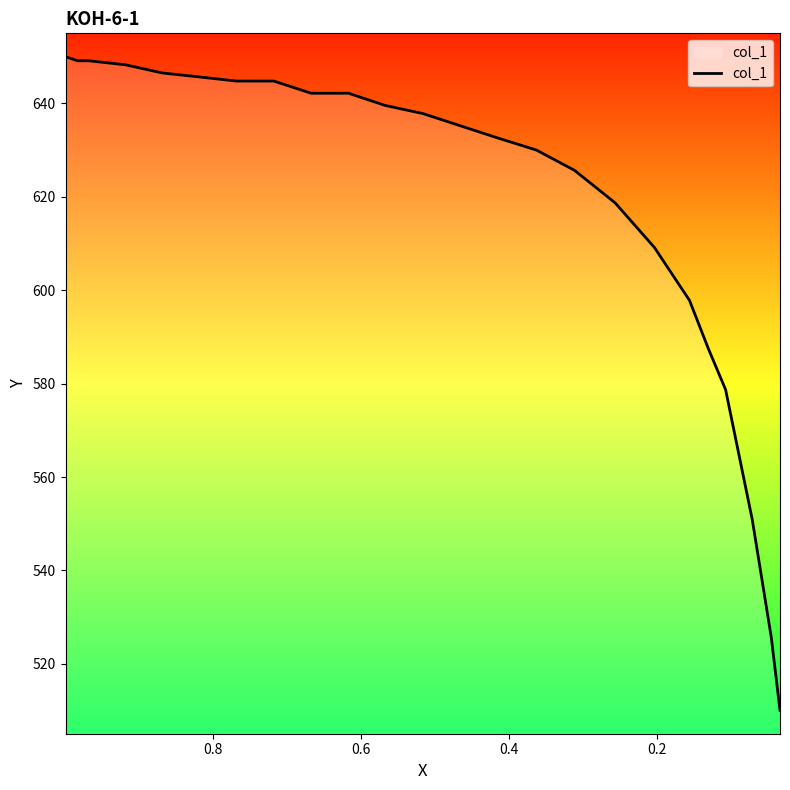

The value at 6 is 314.6. True or false?

False